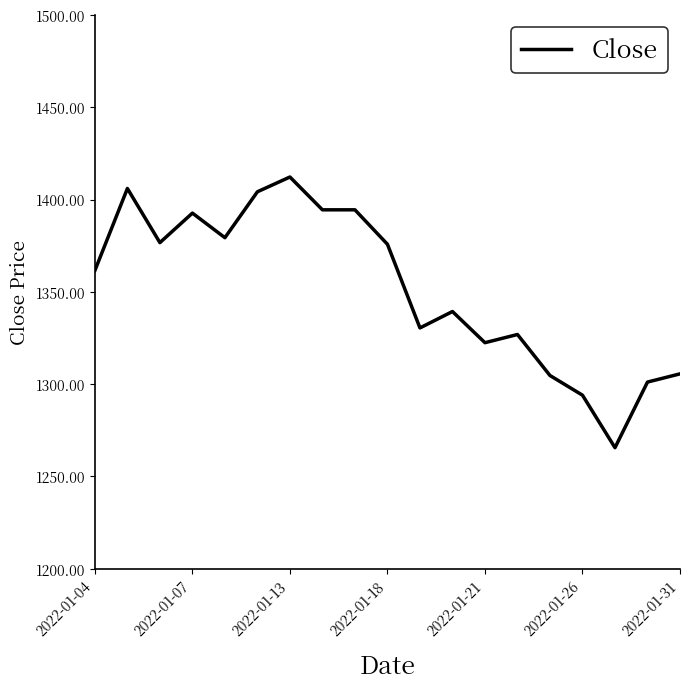

How many points are lower than both their immediate neighbors (excluding endpoints)?

5